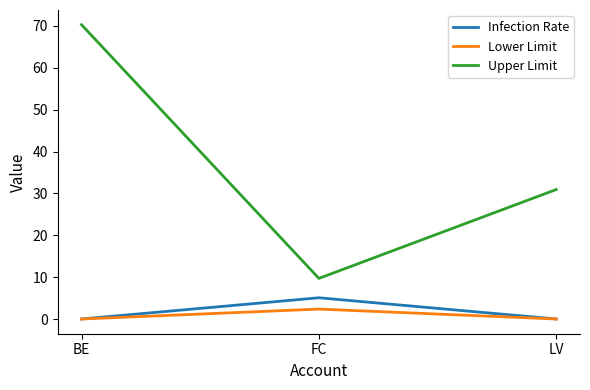

Reading left to right, extract all data points from this chart.

Infection Rate: BE=0.0	FC=5.1	LV=0.0
Lower Limit: BE=0.0	FC=2.4	LV=0.0
Upper Limit: BE=70.3	FC=9.7	LV=30.9